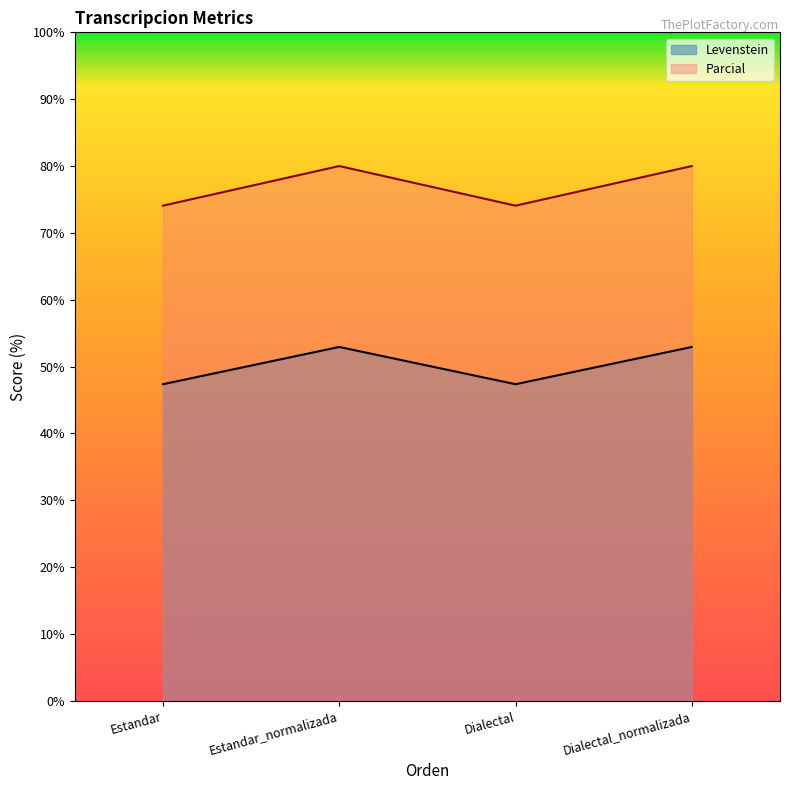

True or false: Parcial and Levenstein intersect in this chart.

False